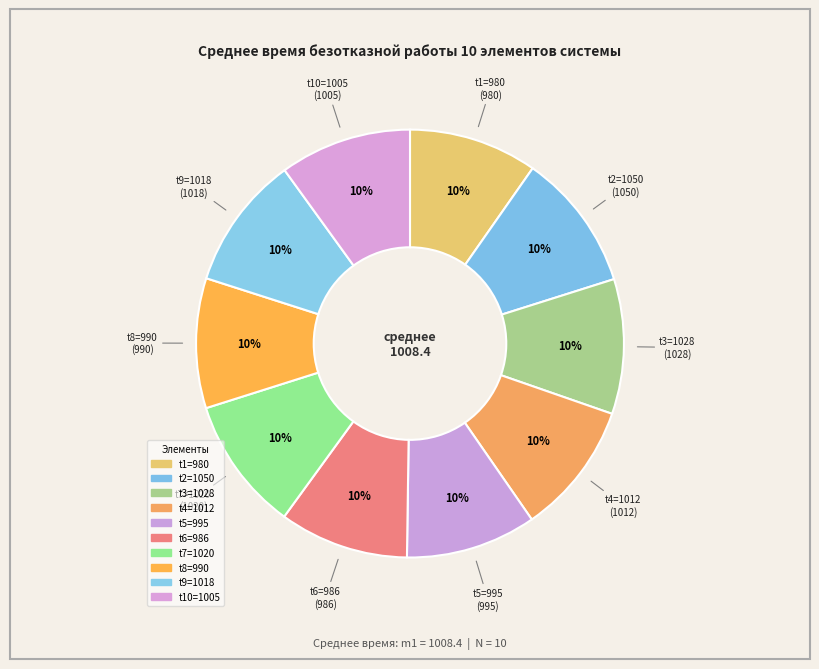

How many slices are in this pie chart?

10